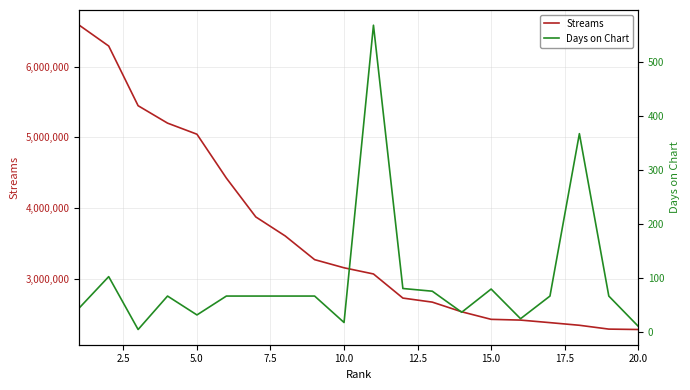

True or false: Streams and Days on Chart cross at least once.

False